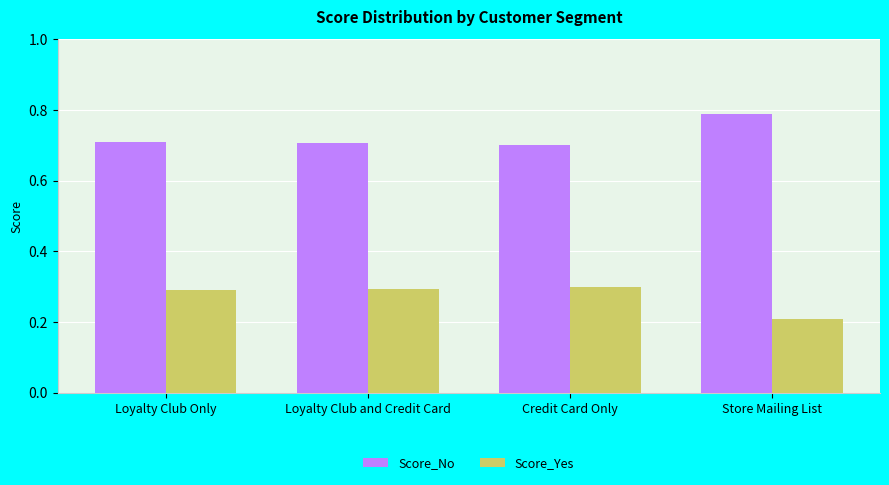

The value of Score_Yes at Store Mailing List is 0.2. True or false?

True